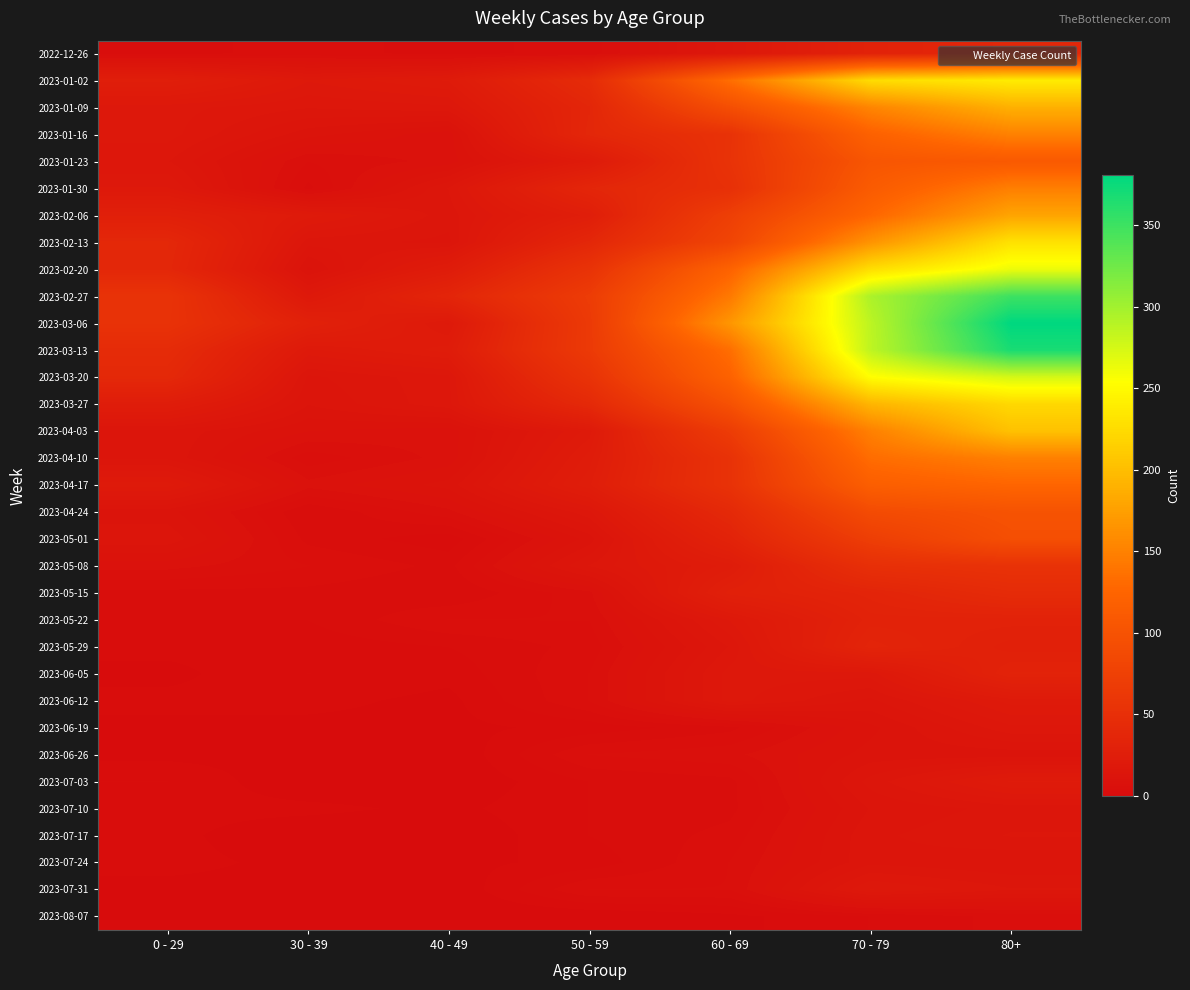

Reading left to right, transcribe all the data shown in this chart.

2022-12-26: 0 - 29=4	30 - 39=5	40 - 49=4	50 - 59=5	60 - 69=16	70 - 79=32	80+=38
2023-01-02: 0 - 29=26	30 - 39=18	40 - 49=21	50 - 59=44	60 - 69=134	70 - 79=225	80+=238
2023-01-09: 0 - 29=17	30 - 39=15	40 - 49=16	50 - 59=37	60 - 69=94	70 - 79=153	80+=189
2023-01-16: 0 - 29=17	30 - 39=11	40 - 49=8	50 - 59=38	60 - 69=54	70 - 79=121	80+=150
2023-01-23: 0 - 29=15	30 - 39=6	40 - 49=8	50 - 59=21	60 - 69=55	70 - 79=104	80+=110
2023-01-30: 0 - 29=18	30 - 39=4	40 - 49=15	50 - 59=37	60 - 69=51	70 - 79=112	80+=148
2023-02-06: 0 - 29=28	30 - 39=20	40 - 49=14	50 - 59=26	60 - 69=72	70 - 79=127	80+=179
2023-02-13: 0 - 29=39	30 - 39=14	40 - 49=13	50 - 59=38	60 - 69=80	70 - 79=165	80+=230
2023-02-20: 0 - 29=38	30 - 39=10	40 - 49=23	50 - 59=55	60 - 69=123	70 - 79=227	80+=263
2023-02-27: 0 - 29=55	30 - 39=18	40 - 49=36	50 - 59=68	60 - 69=143	70 - 79=295	80+=350
2023-03-06: 0 - 29=54	30 - 39=30	40 - 49=19	50 - 59=65	60 - 69=167	70 - 79=287	80+=381
2023-03-13: 0 - 29=44	30 - 39=19	40 - 49=23	50 - 59=65	60 - 69=134	70 - 79=286	80+=368
2023-03-20: 0 - 29=40	30 - 39=13	40 - 49=16	50 - 59=55	60 - 69=122	70 - 79=253	80+=275
2023-03-27: 0 - 29=24	30 - 39=12	40 - 49=16	50 - 59=41	60 - 69=98	70 - 79=193	80+=222
2023-04-03: 0 - 29=13	30 - 39=9	40 - 49=8	50 - 59=20	60 - 69=68	70 - 79=149	80+=203
2023-04-10: 0 - 29=13	30 - 39=5	40 - 49=8	50 - 59=23	60 - 69=54	70 - 79=133	80+=149
2023-04-17: 0 - 29=20	30 - 39=8	40 - 49=11	50 - 59=25	60 - 69=54	70 - 79=117	80+=126
2023-04-24: 0 - 29=11	30 - 39=3	40 - 49=7	50 - 59=16	60 - 69=41	70 - 79=90	80+=100
2023-05-01: 0 - 29=13	30 - 39=4	40 - 49=2	50 - 59=11	60 - 69=33	70 - 79=71	80+=95
2023-05-08: 0 - 29=8	30 - 39=6	40 - 49=4	50 - 59=15	60 - 69=23	70 - 79=50	80+=54
2023-05-15: 0 - 29=4	30 - 39=4	40 - 49=3	50 - 59=7	60 - 69=29	70 - 79=35	80+=44
2023-05-22: 0 - 29=3	30 - 39=3	40 - 49=6	50 - 59=6	60 - 69=18	70 - 79=32	80+=32
2023-05-29: 0 - 29=2	30 - 39=2	40 - 49=3	50 - 59=5	60 - 69=15	70 - 79=35	80+=29
2023-06-05: 0 - 29=1	30 - 39=3	40 - 49=2	50 - 59=6	60 - 69=17	70 - 79=17	80+=33
2023-06-12: 0 - 29=2	30 - 39=2	40 - 49=1	50 - 59=6	60 - 69=17	70 - 79=13	80+=20
2023-06-19: 0 - 29=1	30 - 39=1	40 - 49=1	50 - 59=2	60 - 69=4	70 - 79=10	80+=16
2023-06-26: 0 - 29=1	30 - 39=1	40 - 49=0	50 - 59=6	60 - 69=7	70 - 79=11	80+=11
2023-07-03: 0 - 29=3	30 - 39=0	40 - 49=0	50 - 59=3	60 - 69=4	70 - 79=14	80+=21
2023-07-10: 0 - 29=2	30 - 39=2	40 - 49=1	50 - 59=3	60 - 69=4	70 - 79=12	80+=14
2023-07-17: 0 - 29=2	30 - 39=0	40 - 49=0	50 - 59=3	60 - 69=5	70 - 79=13	80+=15
2023-07-24: 0 - 29=2	30 - 39=1	40 - 49=1	50 - 59=2	60 - 69=6	70 - 79=13	80+=12
2023-07-31: 0 - 29=1	30 - 39=1	40 - 49=0	50 - 59=6	60 - 69=6	70 - 79=18	80+=15
2023-08-07: 0 - 29=0	30 - 39=0	40 - 49=0	50 - 59=0	60 - 69=1	70 - 79=3	80+=5